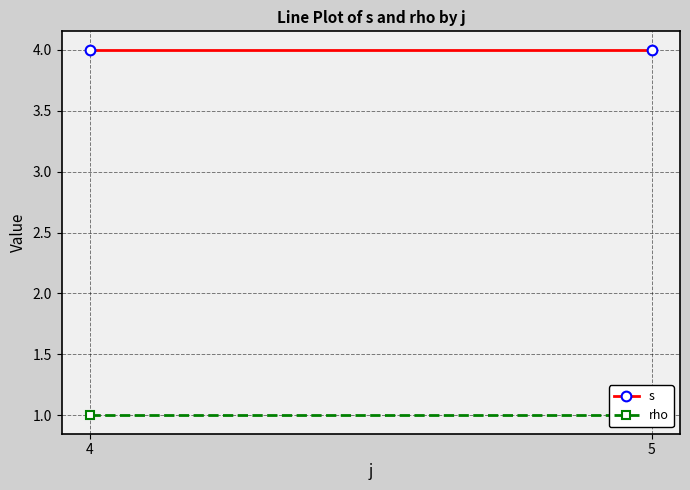

How many lines are shown in the chart?

2